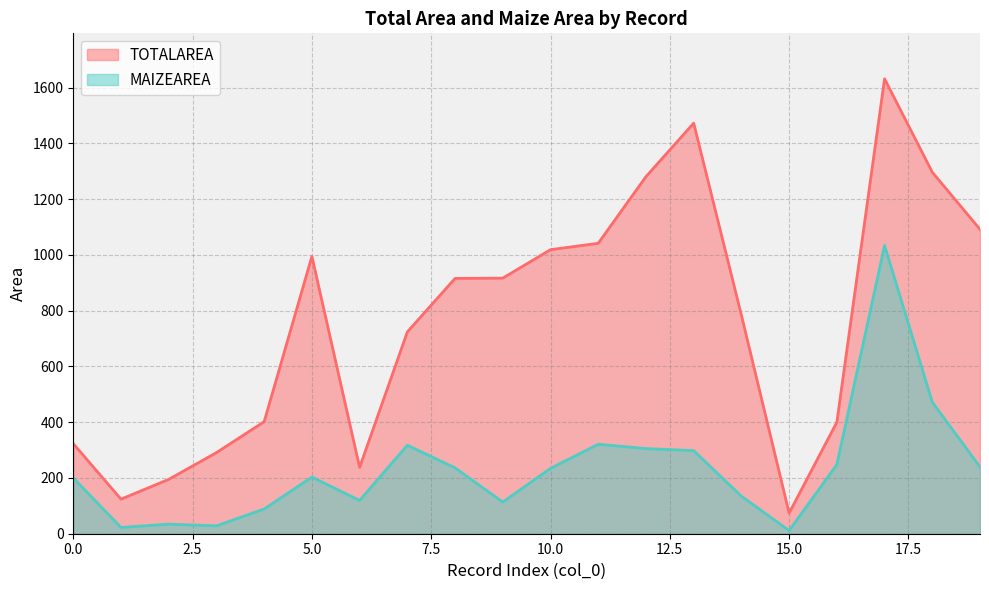

How many interior local peaks does the MAIZEAREA series have?

5